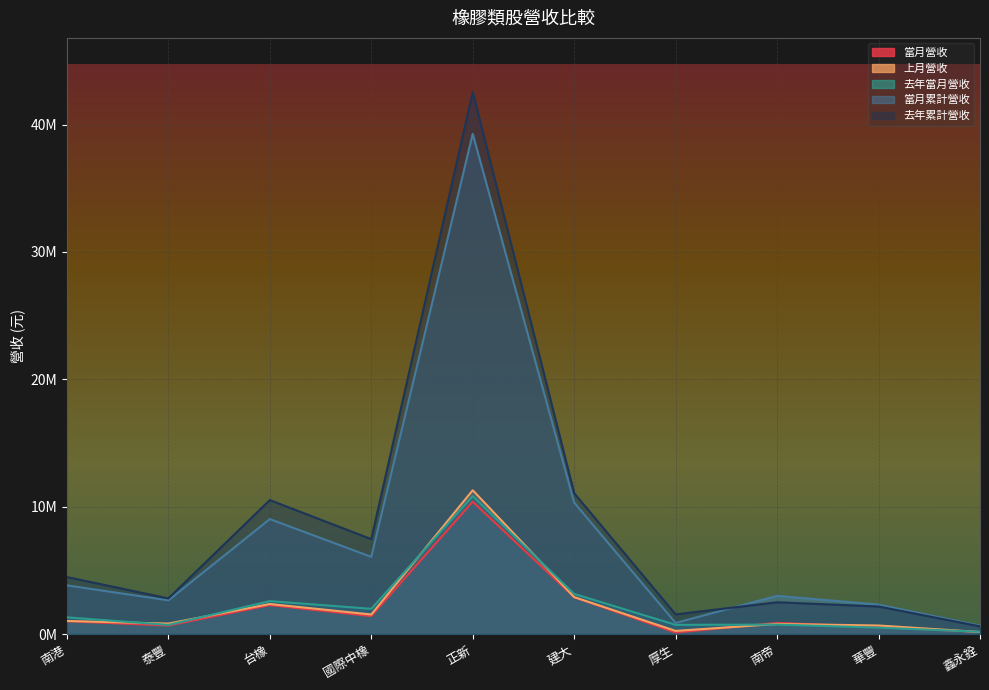

What is the sum of all 去年累計營收 values?

85639984